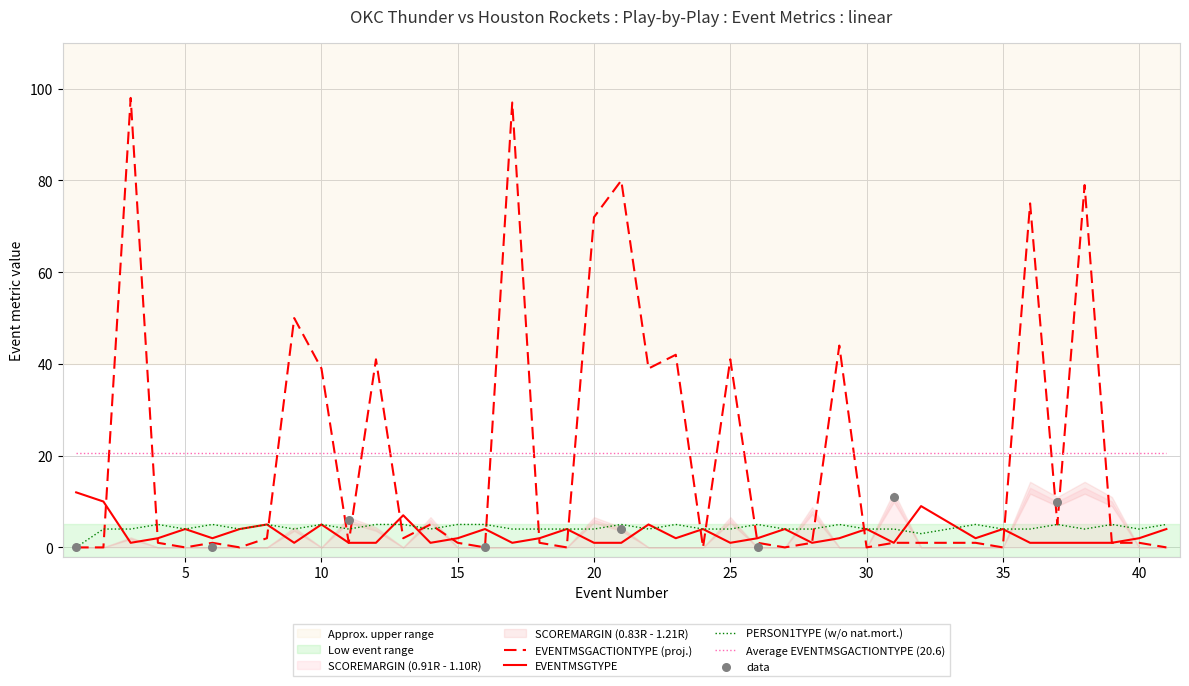

At how many categories does at least one series exceed 8?

16